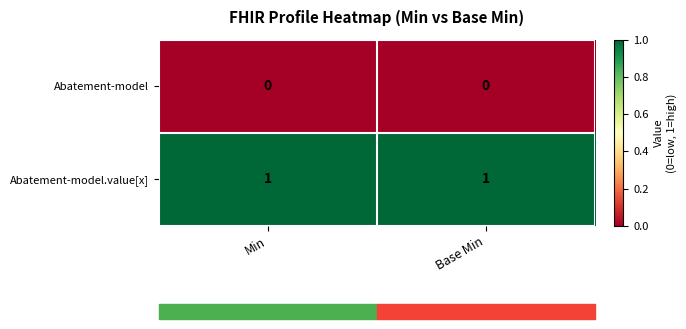

How many distinct data groups are displayed?

2